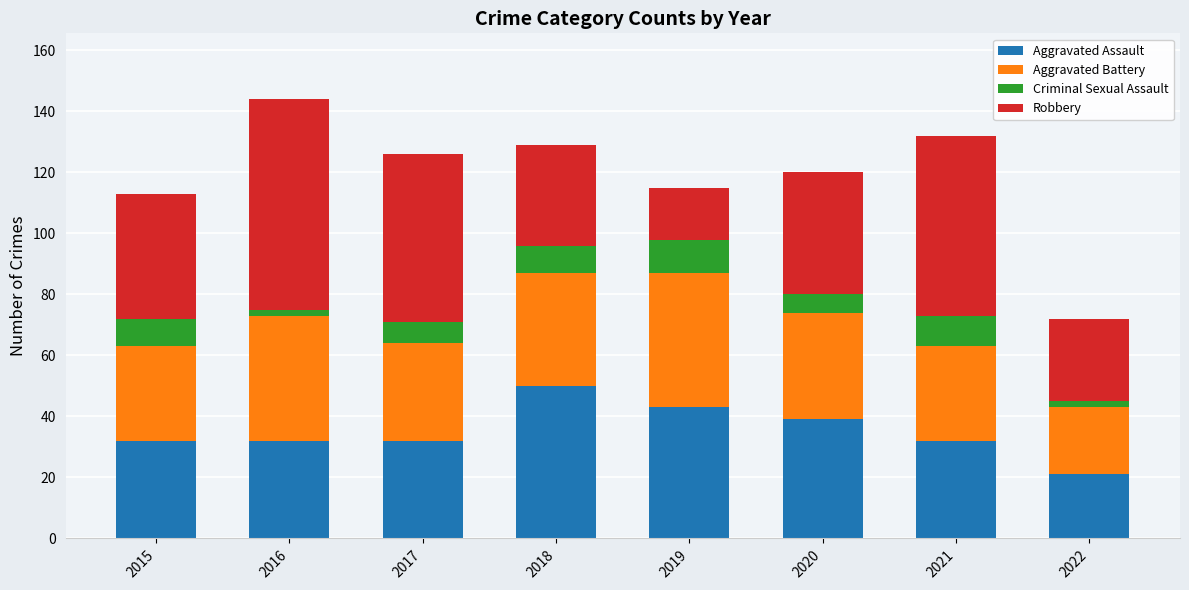

How many categories are shown in the chart?

8